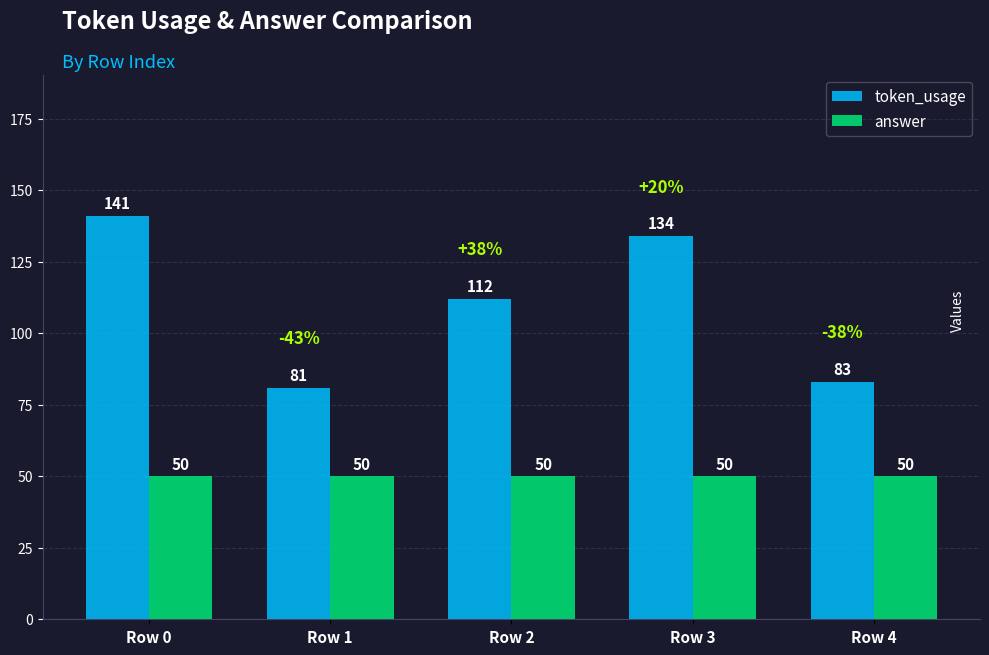

How many groups of bars are there?

5